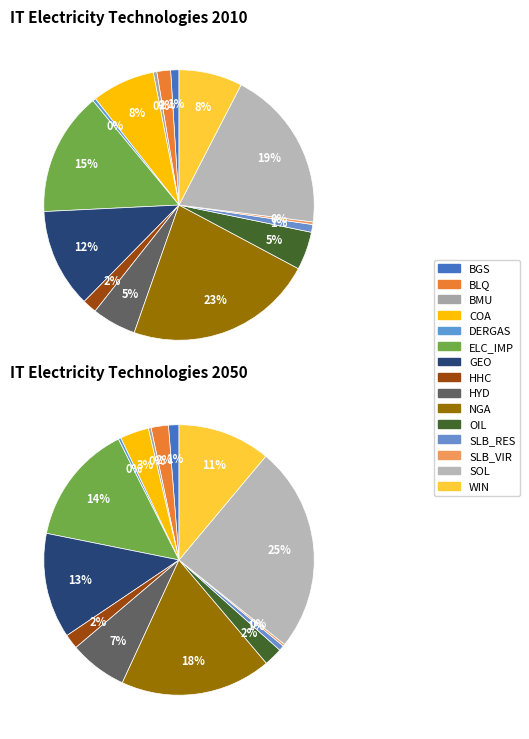

What is the largest slice in the pie chart?

SOL